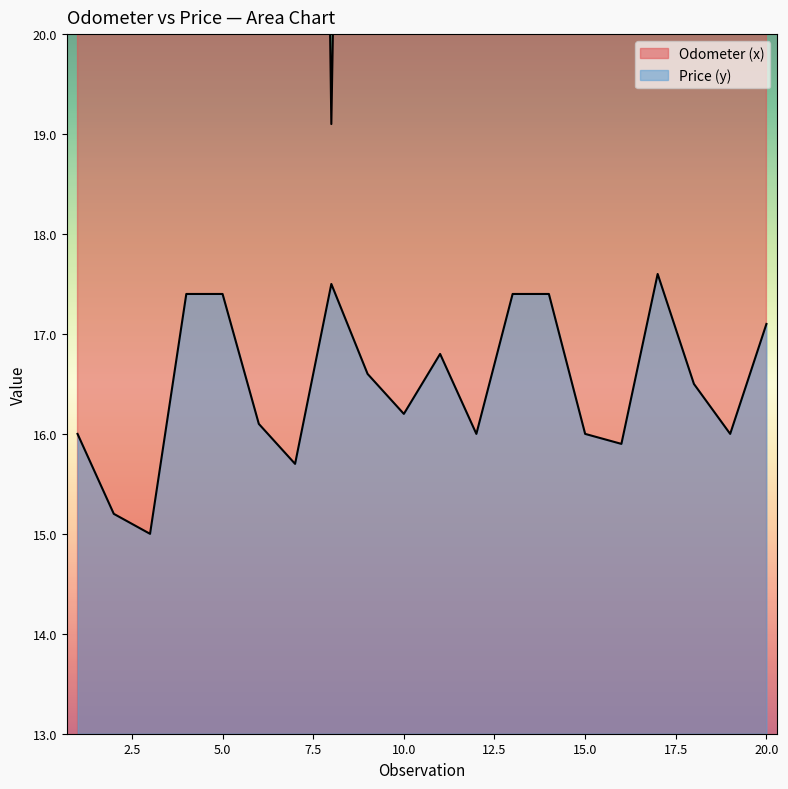

Reading right to left, what are all the values shown in this chart?

Odometer (x): 24.2	48.6	35.8	24.5	41.4	37.7	34.5	32.7	43.5	32.4	40.2	40.1	19.1	45.9	34.0	31.7	30.9	45.8	44.8	37.4
Price (y): 17.1	16.0	16.5	17.6	15.9	16.0	17.4	17.4	16.0	16.8	16.2	16.6	17.5	15.7	16.1	17.4	17.4	15.0	15.2	16.0